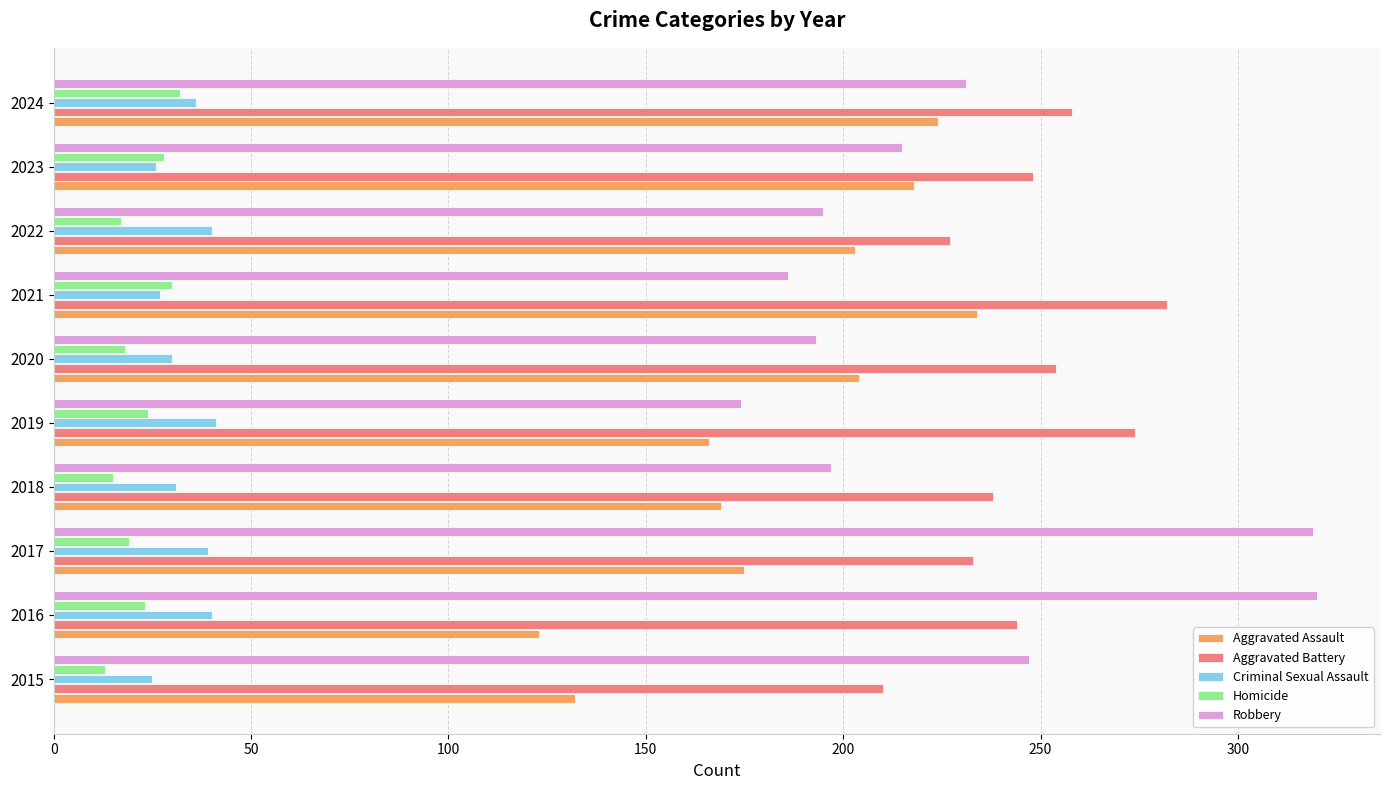

Which series has the largest total across all categories?

Aggravated Battery